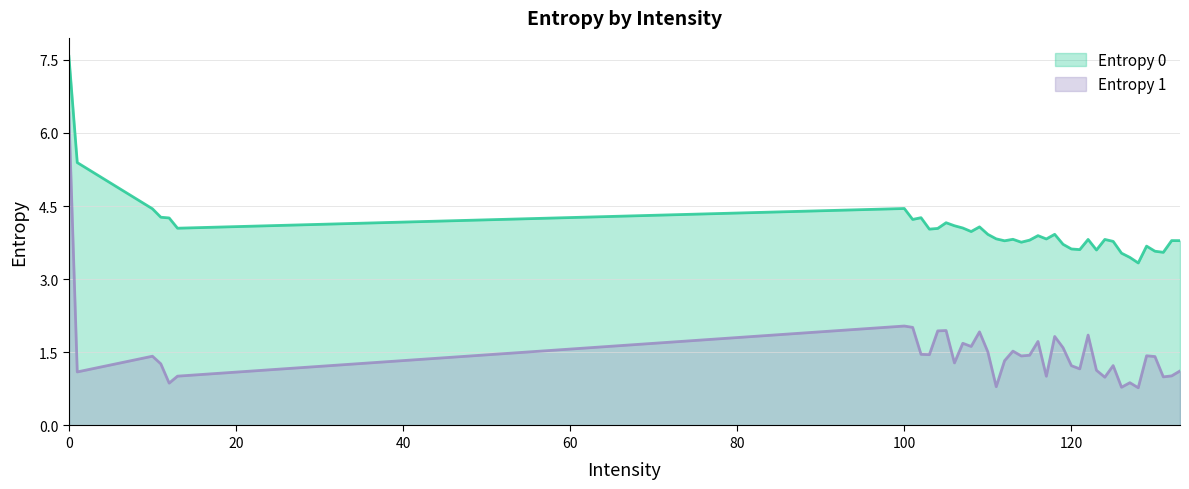

Rank the series at 133 from lowest to highest value.

Entropy 1, Entropy 0